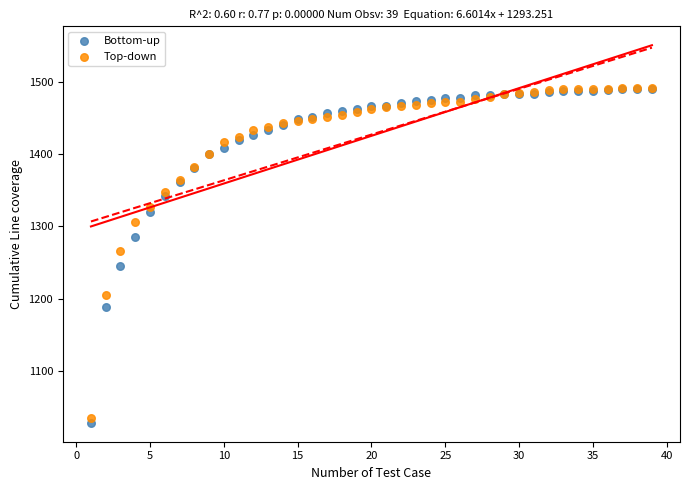

Across all series, what Y value is closest to 1259?

1266.3